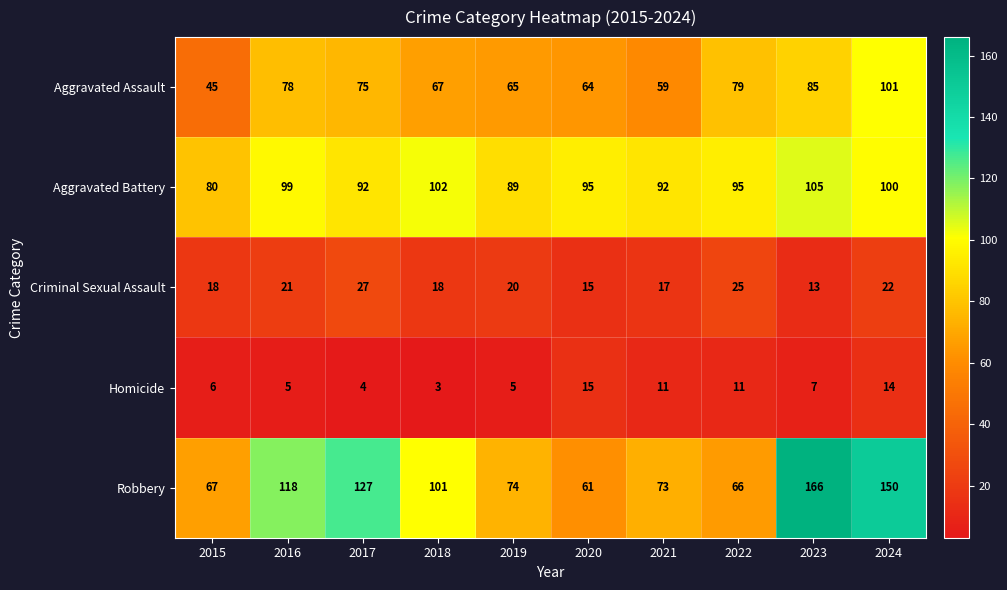

Is it true that Homicide equals 10 at 2023?

False